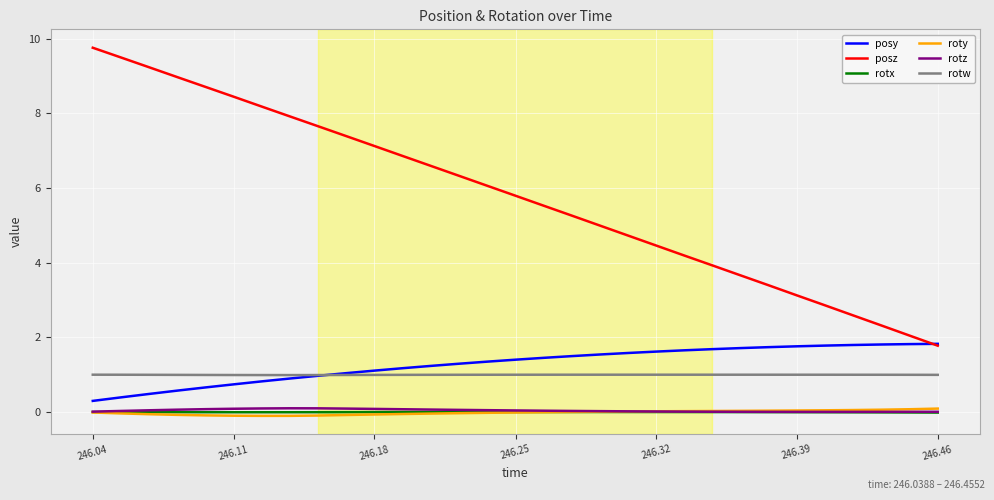

True or false: rotx and rotw cross at least once.

False